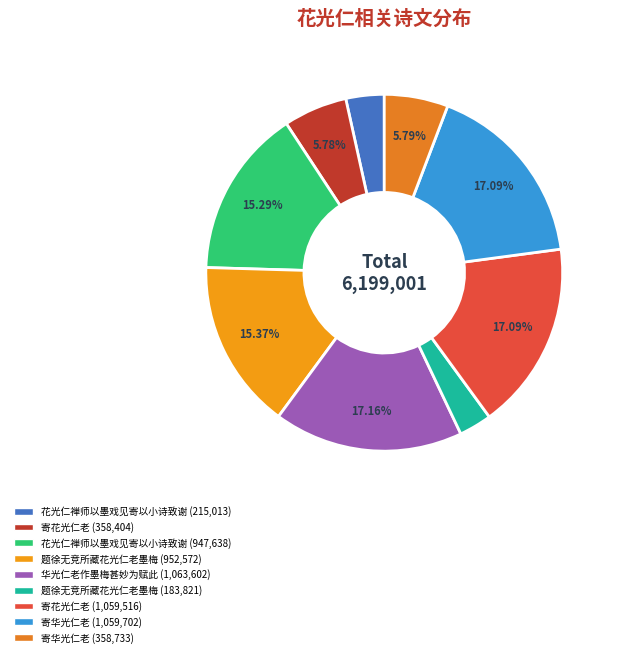

Rank the categories by value from highest to lowest.

华光仁老作墨梅甚妙为赋此, 寄华光仁老, 寄花光仁老, 题徐无竞所藏花光仁老墨梅, 花光仁禅师以墨戏见寄以小诗致谢, 寄华光仁老, 寄花光仁老, 花光仁禅师以墨戏见寄以小诗致谢, 题徐无竞所藏花光仁老墨梅